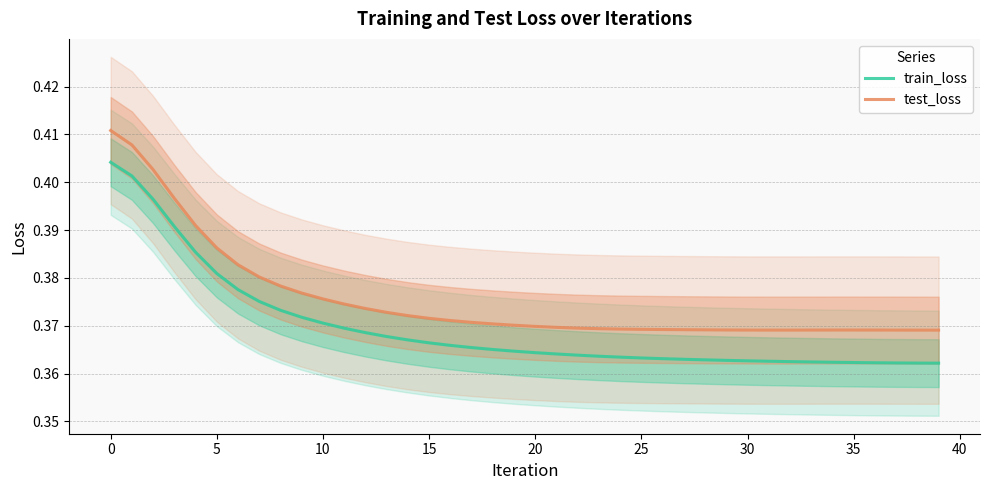

What is the smallest value displayed?

0.4